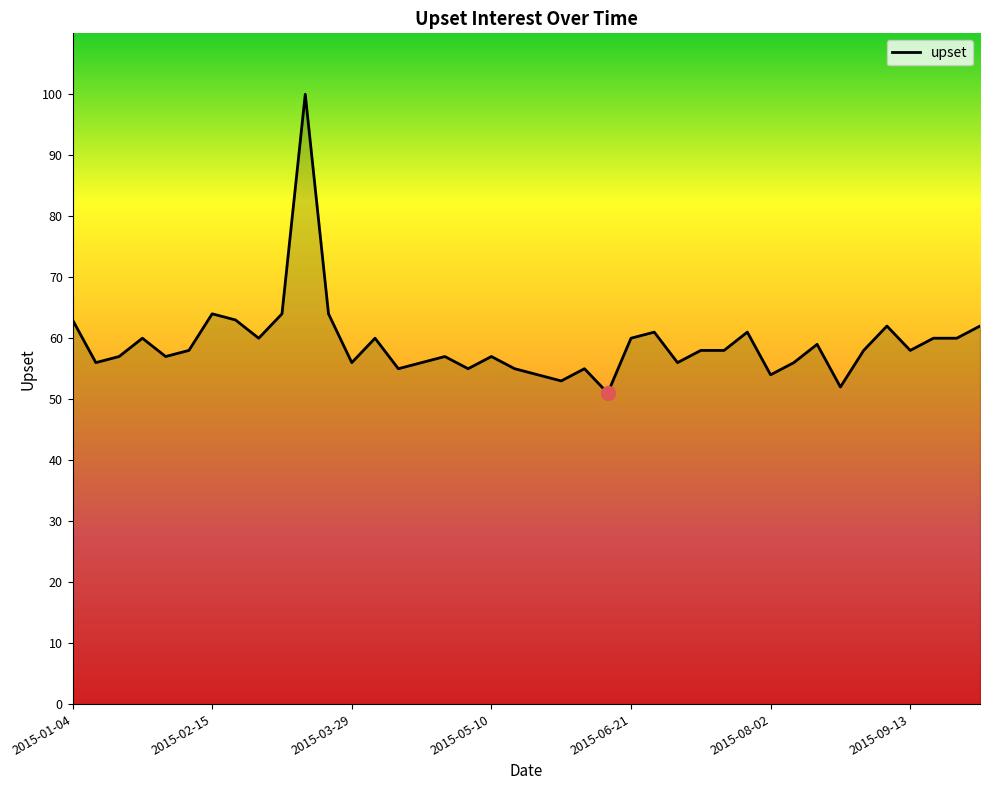

What is the sum of all values?

2365